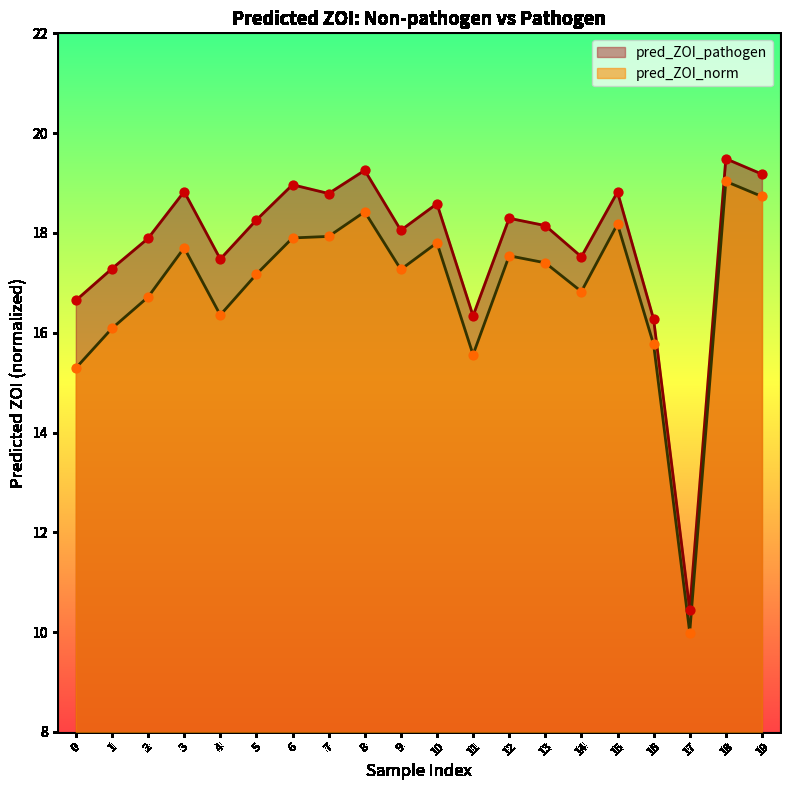

What are all the series names shown in the legend?

pred_ZOI_pathogen, pred_ZOI_norm